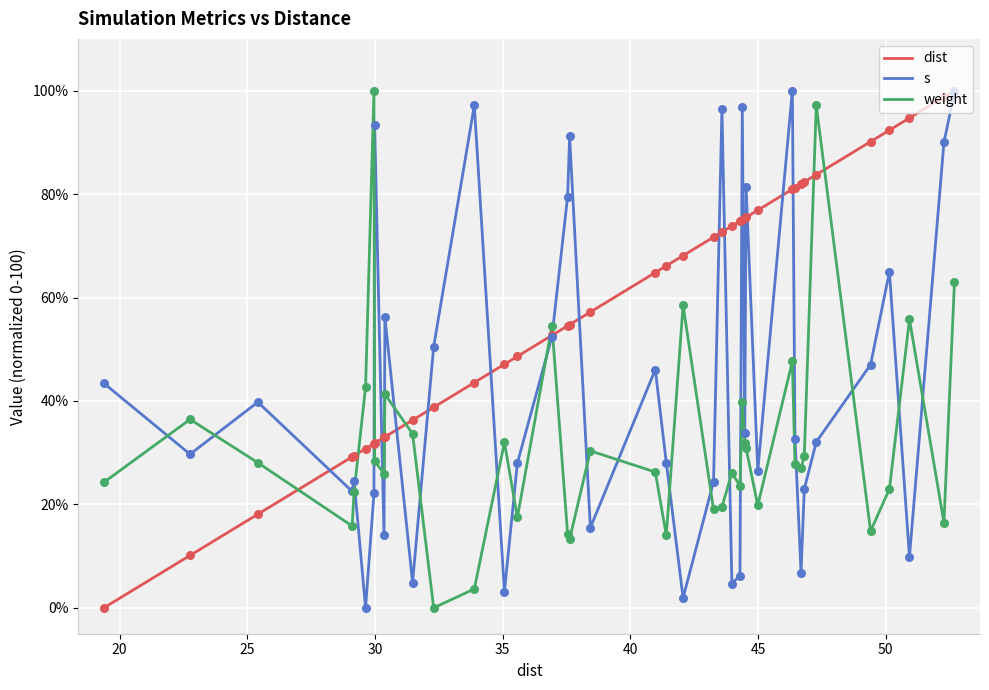

What is the maximum value shown in the chart?

100.0